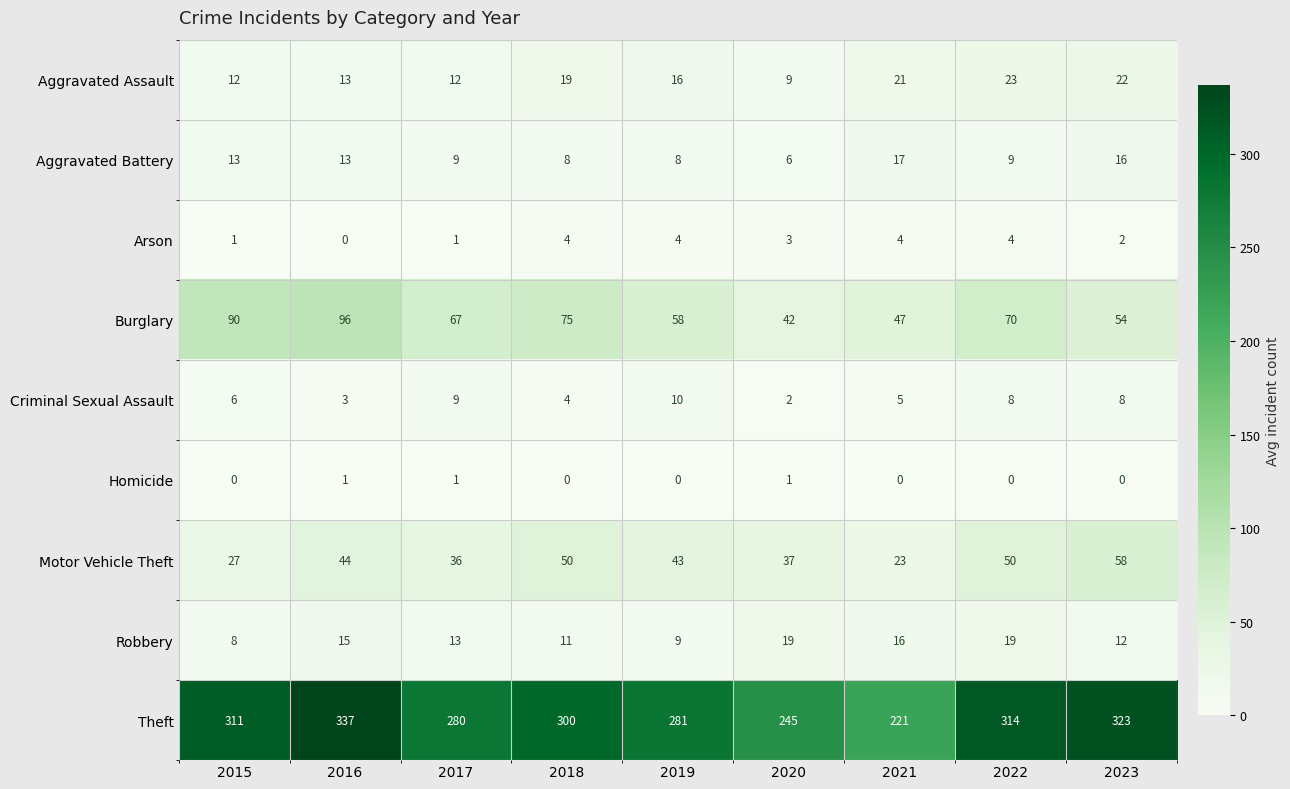

At 2019, list the series in order from smallest to largest.

Homicide, Arson, Aggravated Battery, Robbery, Criminal Sexual Assault, Aggravated Assault, Motor Vehicle Theft, Burglary, Theft